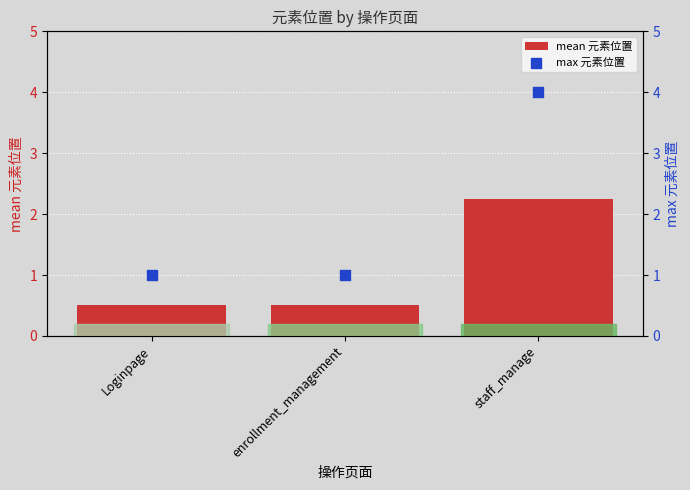

Which series has the largest Y range (max minus min)?

max 元素位置